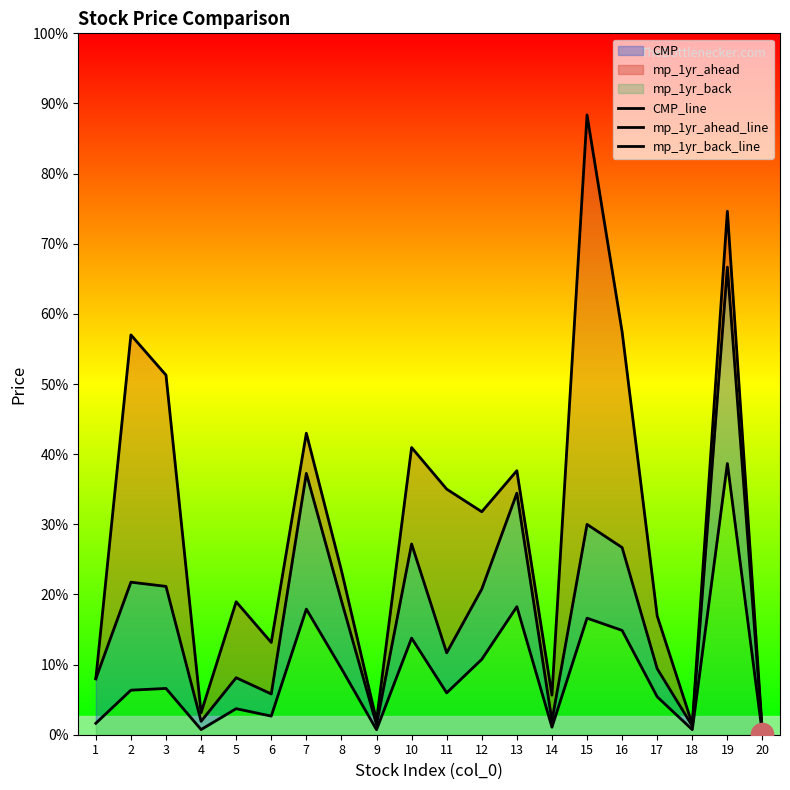

How many data points in CMP_line are less than 321?

10